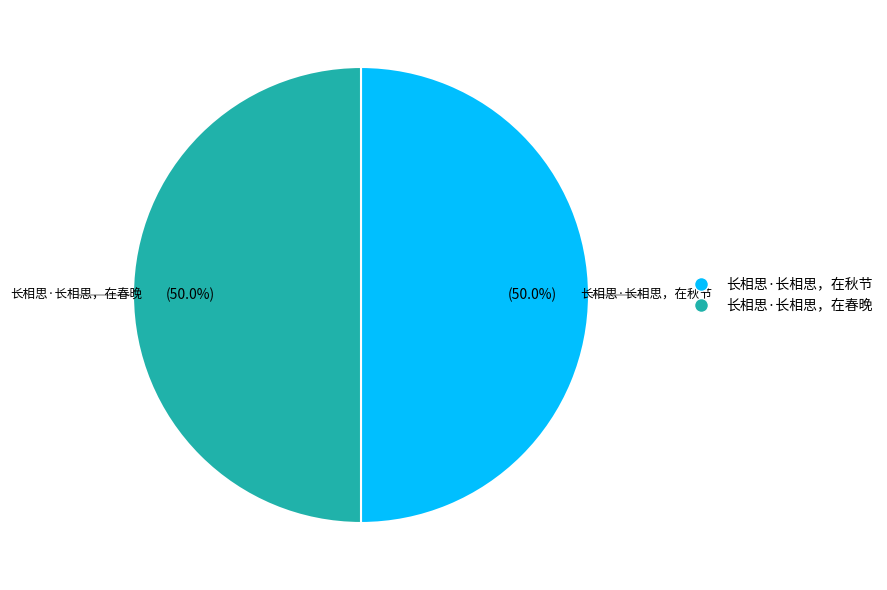

Is the sum of 长相思·长相思，在秋节 and 长相思·长相思，在春晚 greater than half?

Yes